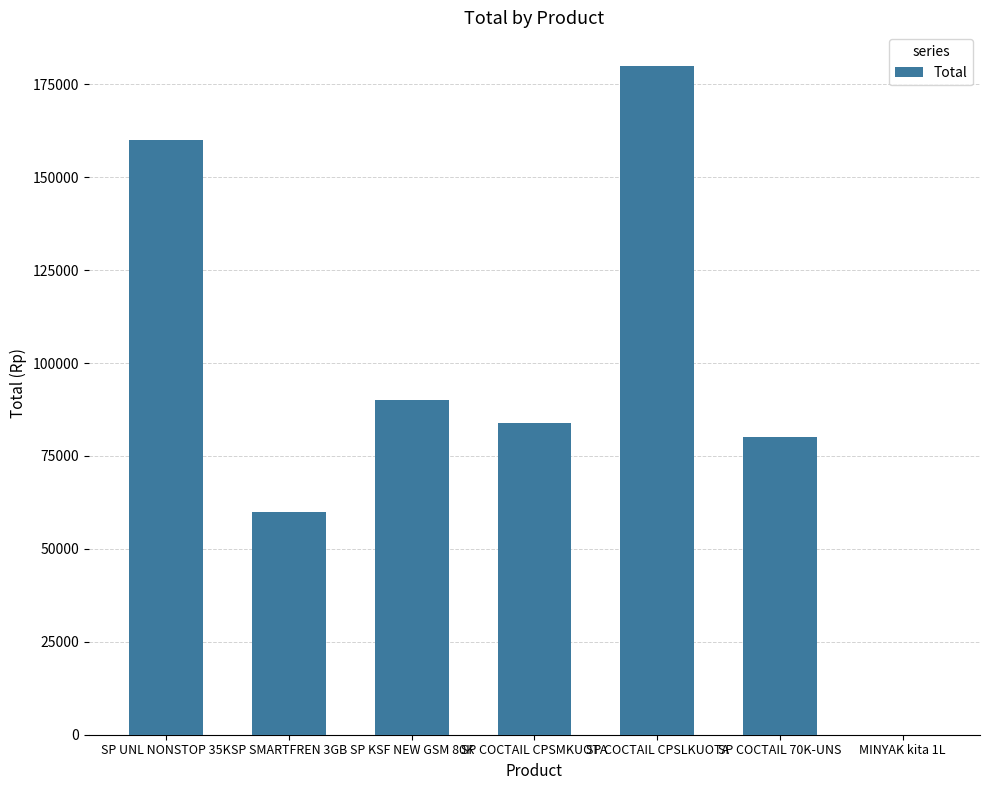

Reading right to left, what are all the values shown in this chart?

MINYAK kita 1L=21	SP COCTAIL 70K-UNS=80000	SP COCTAIL CPSLKUOTA=180000	SP COCTAIL CPSMKUOTA=84000	SP KSF NEW GSM 80K=90000	SP SMARTFREN 3GB=60000	SP UNL NONSTOP 35K=160000